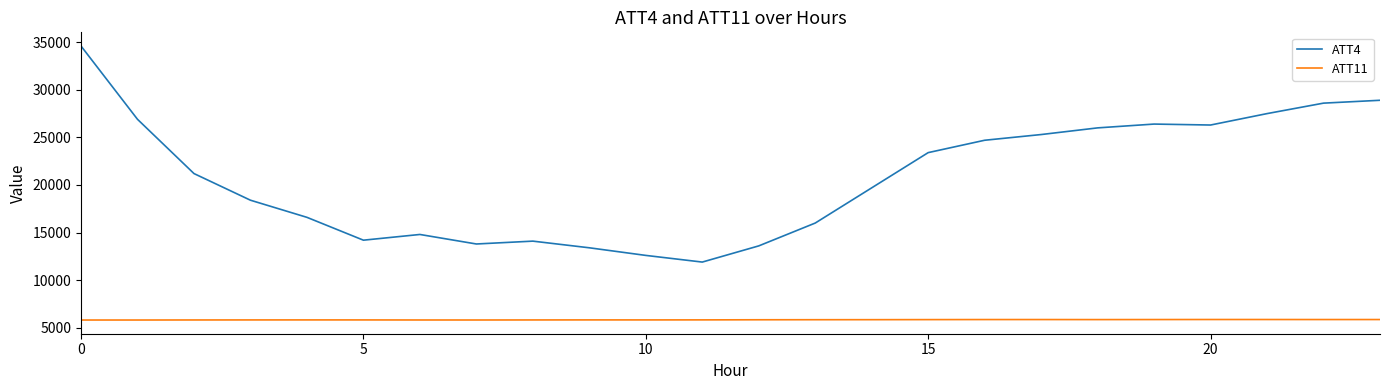

True or false: ATT4 and ATT11 cross at least once.

False